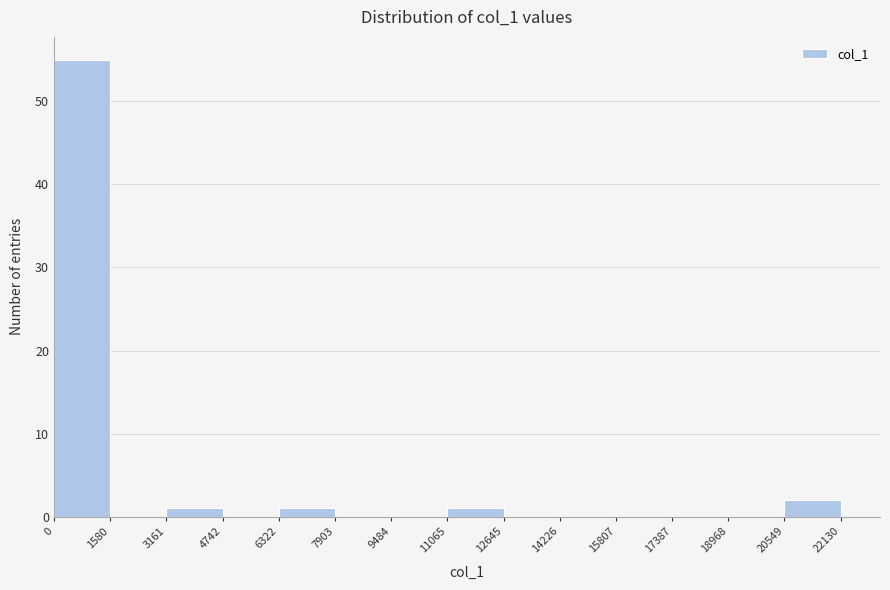

Reading left to right, list every bar in this chart as the range it spans on the x-axis followed by its height. The values are not printed on the chart, so give them approximately, as read against the axis.

0 to 1580: 55
1580 to 3161: 0
3161 to 4742: 1
4742 to 6322: 0
6322 to 7903: 1
7903 to 9484: 0
9484 to 11065: 0
11065 to 12645: 1
12645 to 14226: 0
14226 to 15807: 0
15807 to 17387: 0
17387 to 18968: 0
18968 to 20549: 0
20549 to 22130: 2